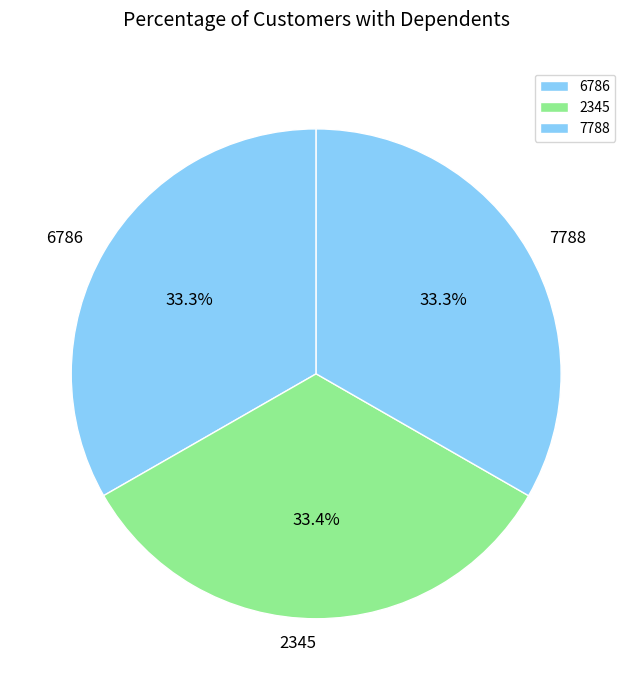

What is the ratio of the value at 7788 to the value at 2345?

1.0